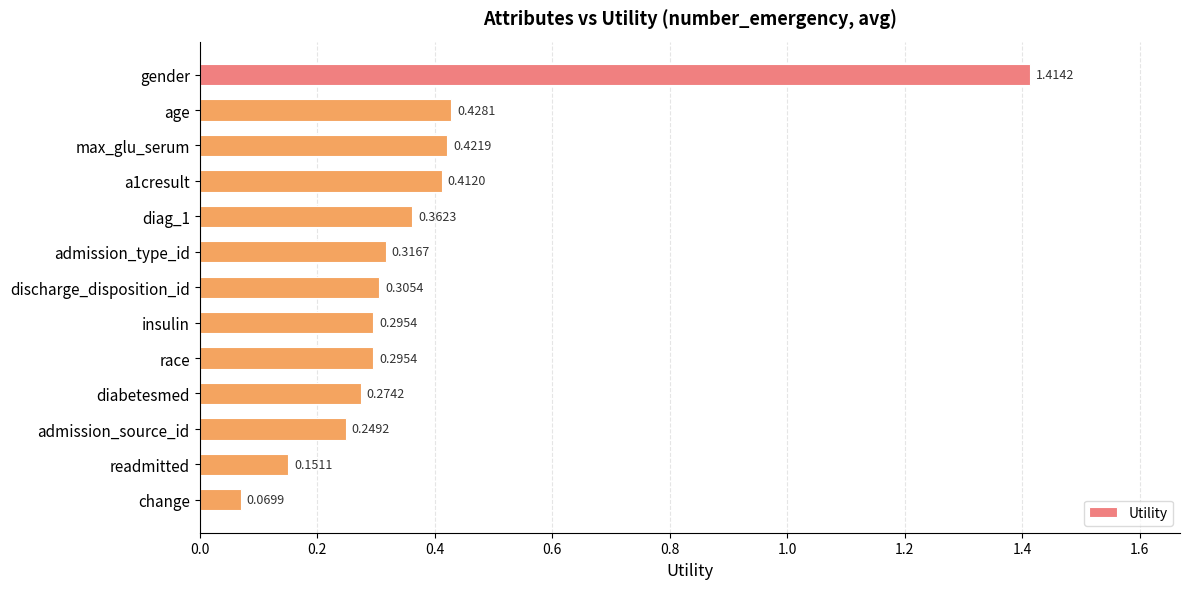

Which has a higher value, a1cresult or change?

a1cresult